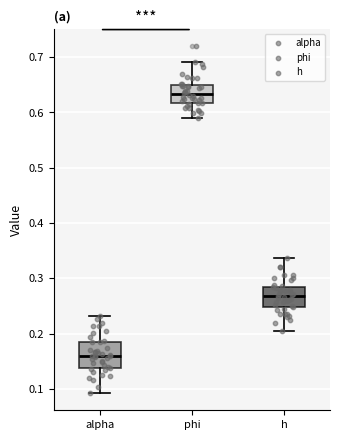

Where does the upper whisker of the box for phi end on the y-axis? The values are not printed on the chart, so give them approximately, as read against the axis.

0.69